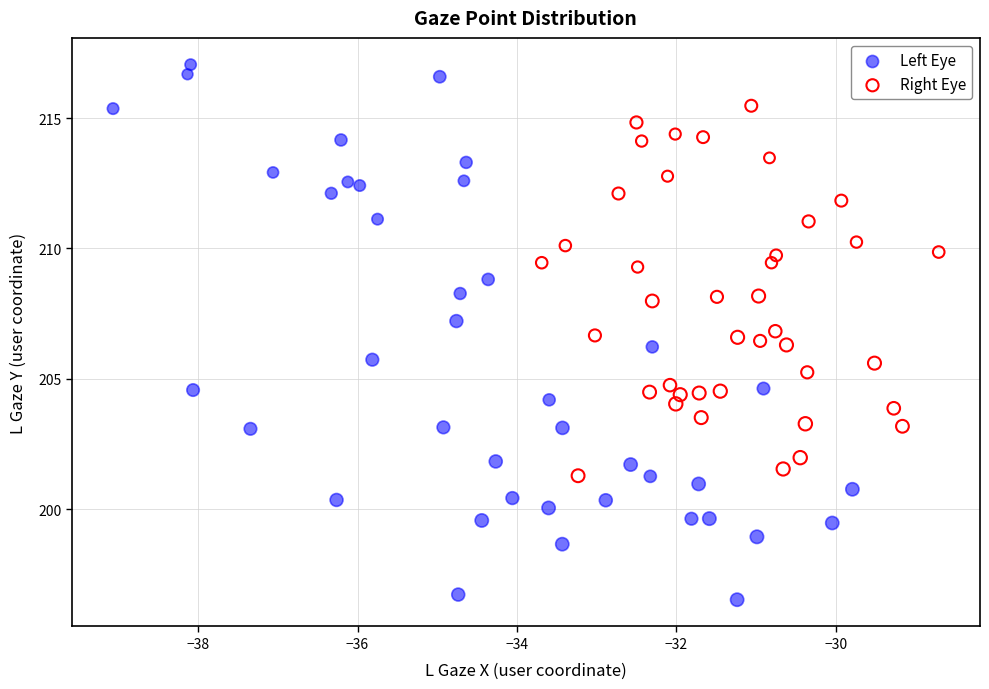

What are all the series names shown in the legend?

Left Eye, Right Eye